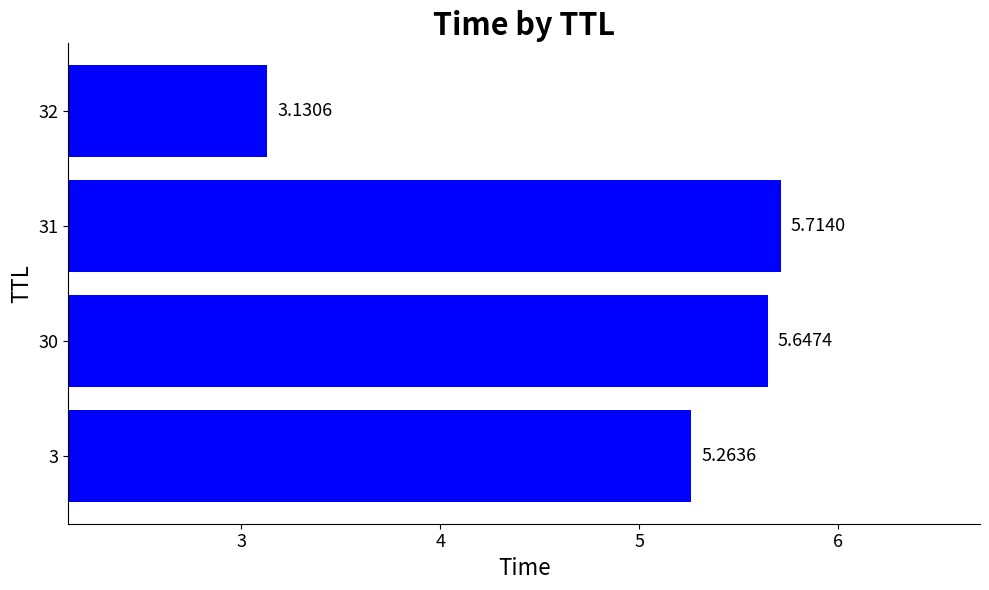

Are the bars grouped side by side (vs. stacked)?

No